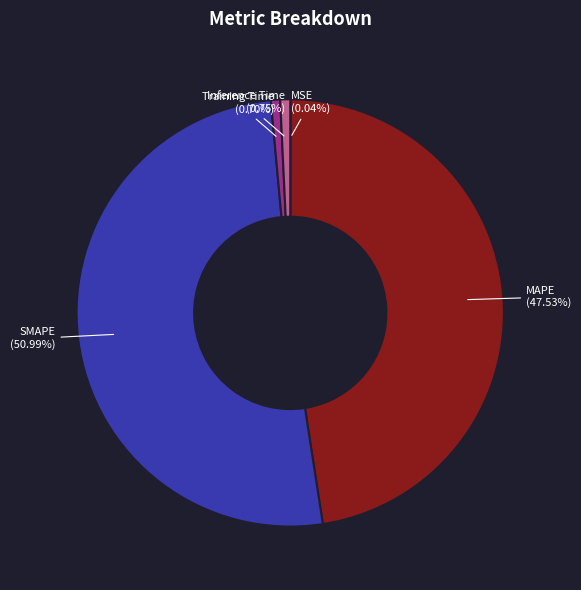

Which category has the biggest portion of the pie?

SMAPE